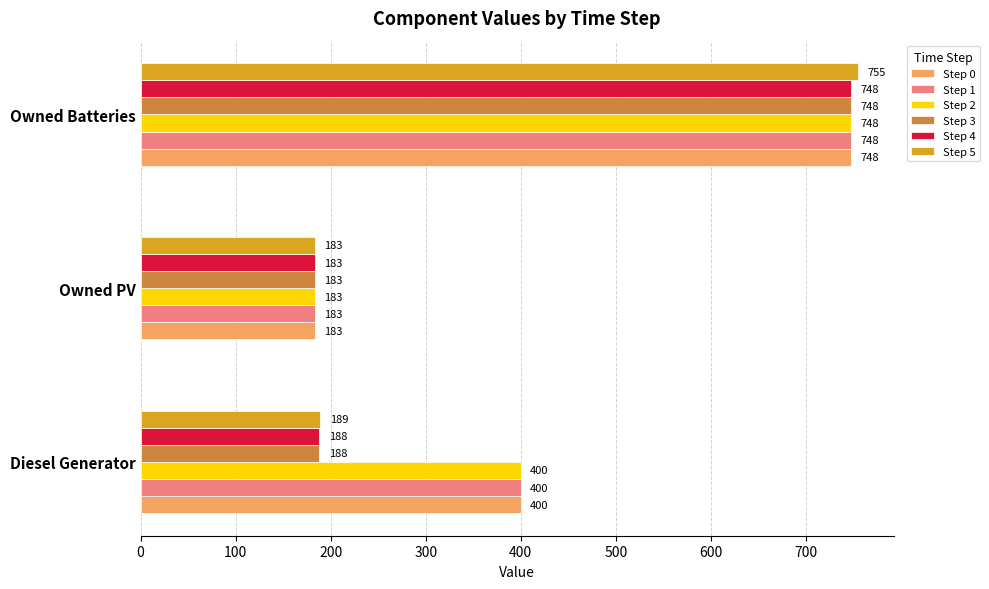

What is the approximate value of Step 1 at Diesel Generator, to the nearest 10?

400